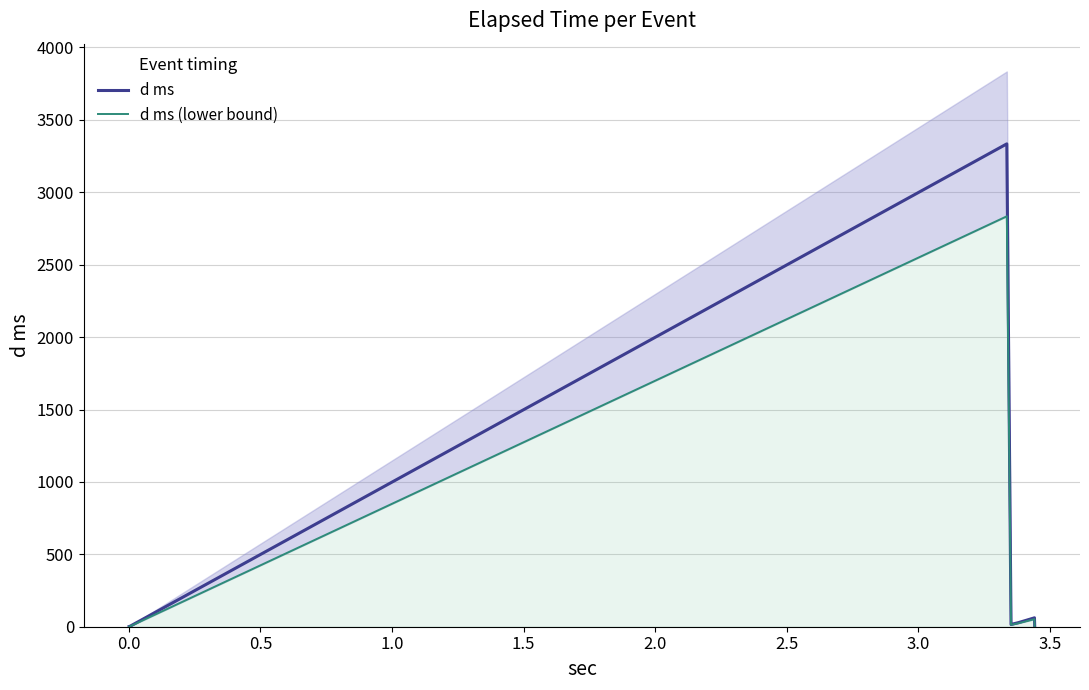

Reading left to right, list all the values displayed in this chart.

d ms: 0.5	0.6	3334.4	15.5	28.3	61.3	1.2
d ms (lower bound): 0.4	0.5	2834.3	13.2	24.0	52.1	1.1